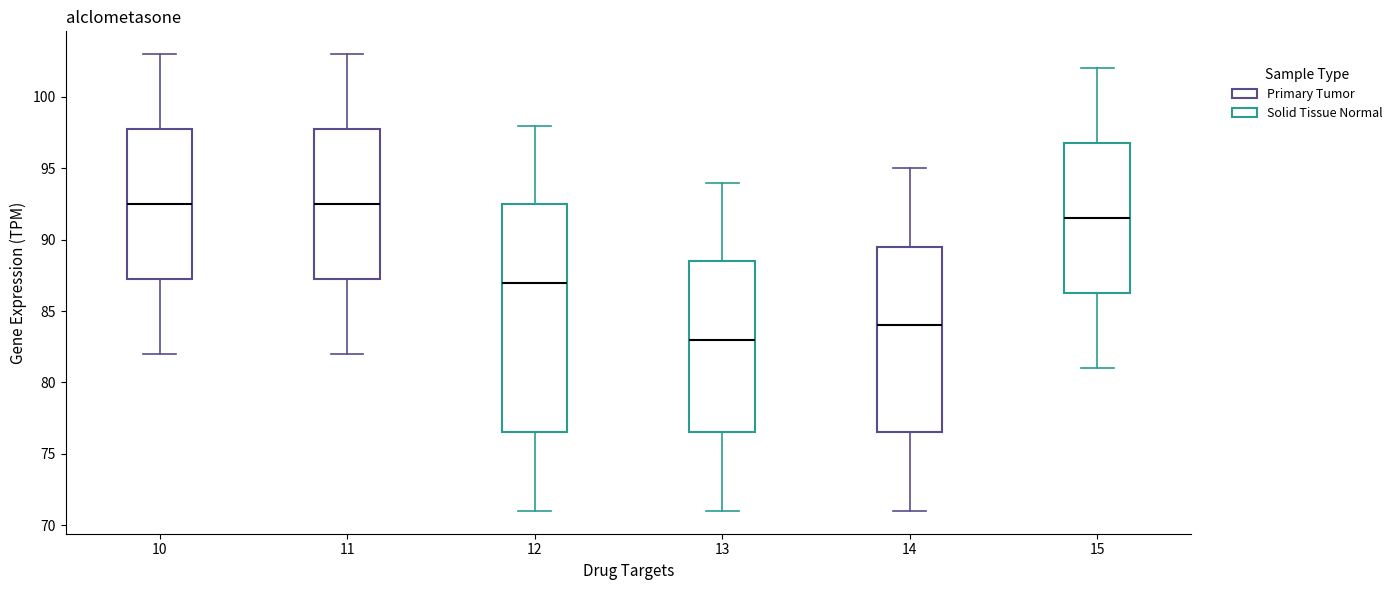

Comparing the boxes themselves (not the whiskers), which one is the tallest?

12